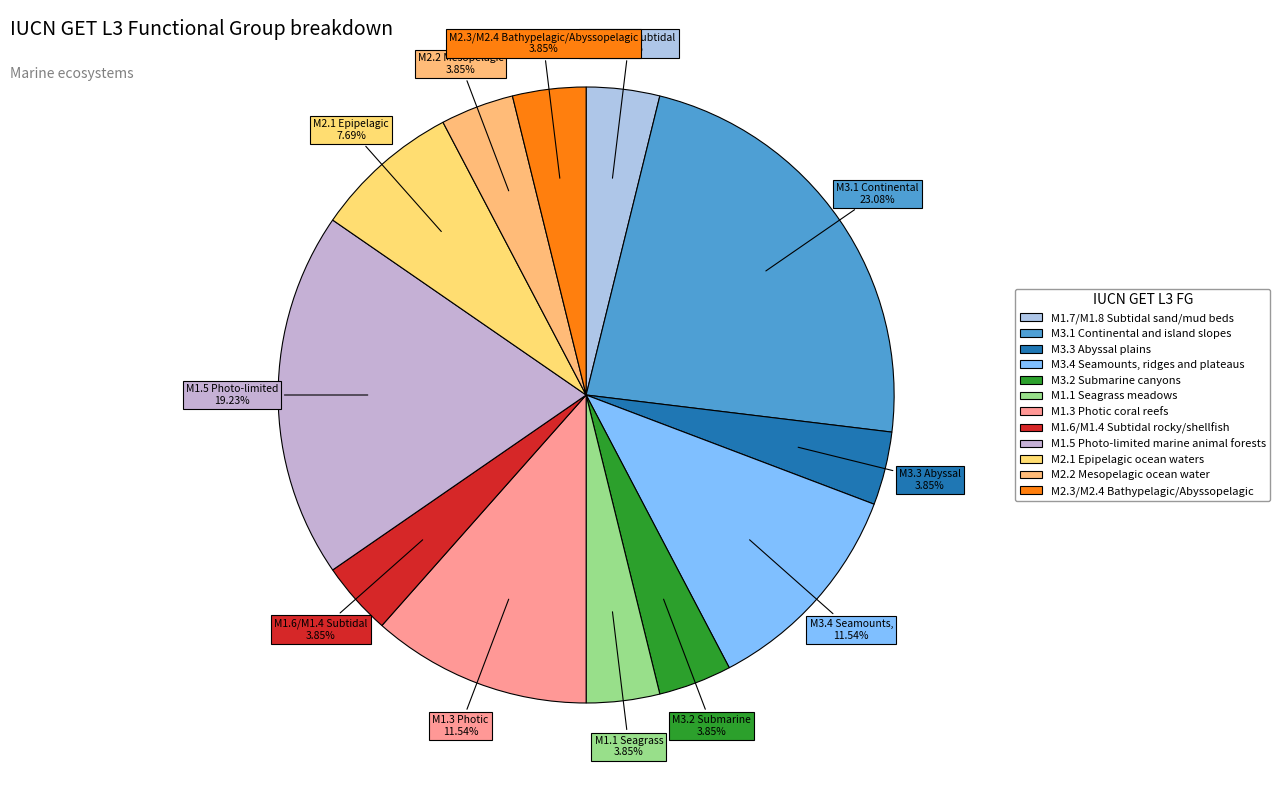

What percentage is NOT represented by M1.6/M1.4 Subtidal rocky/shellfish?

96.2%